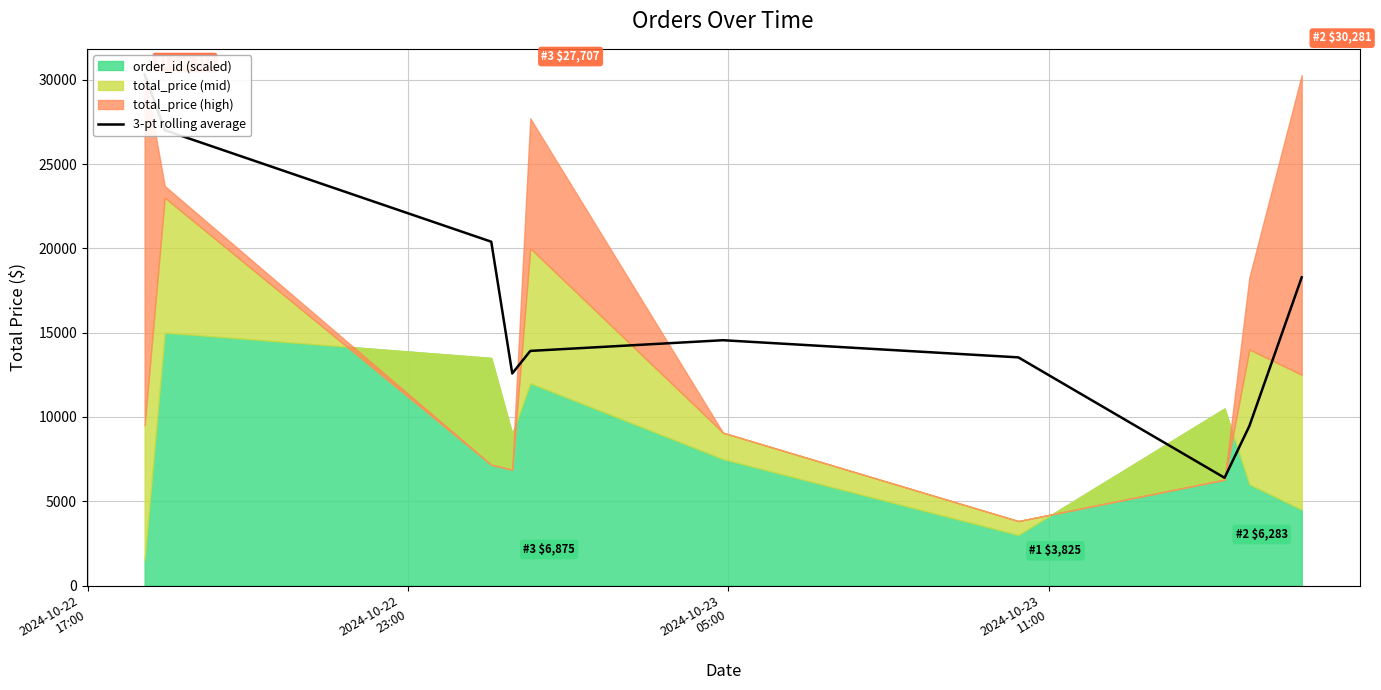

How many values are below 14549?

5